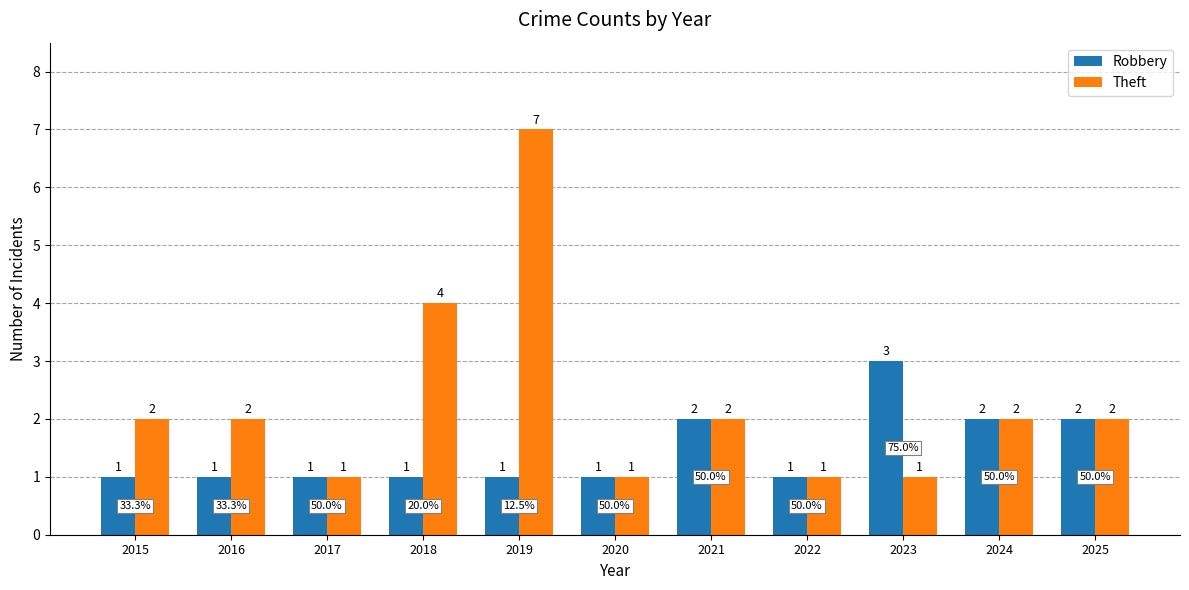

How many values in the Theft series are below 2?

4